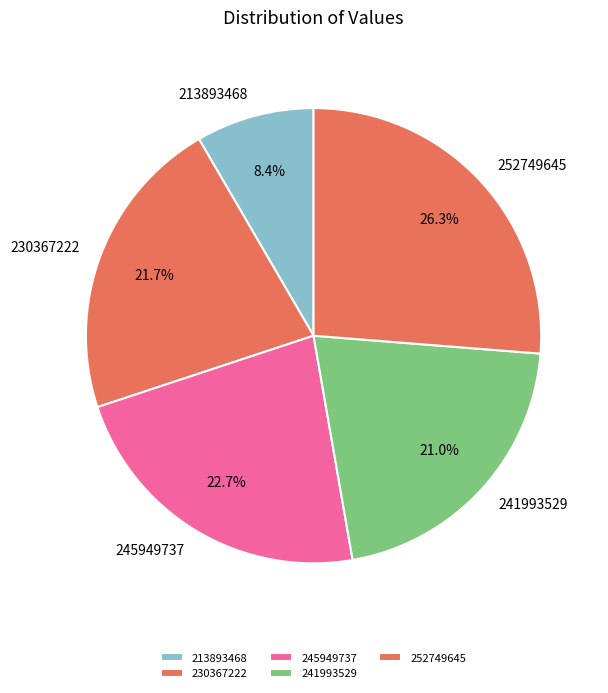

How many slices are in this pie chart?

5